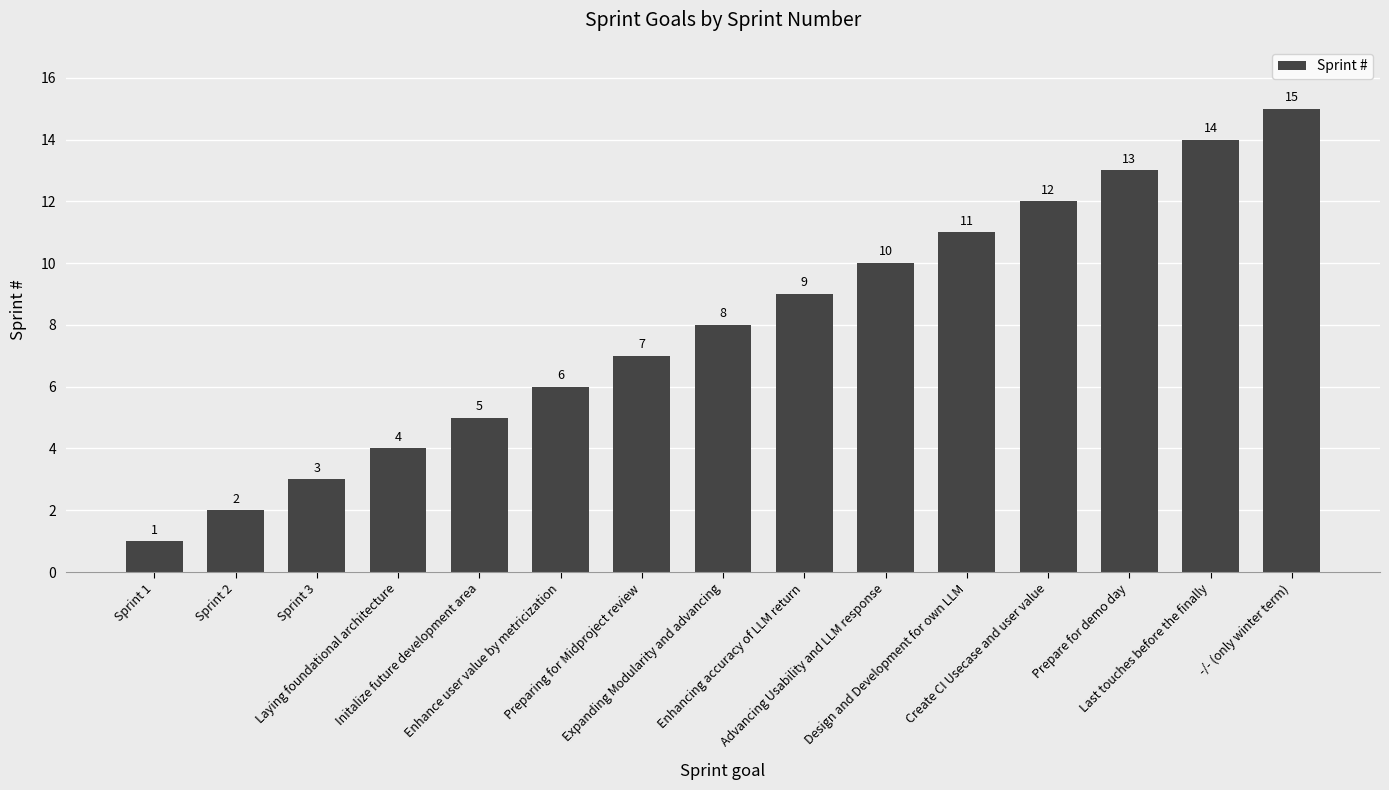

What is the smallest value displayed?

1